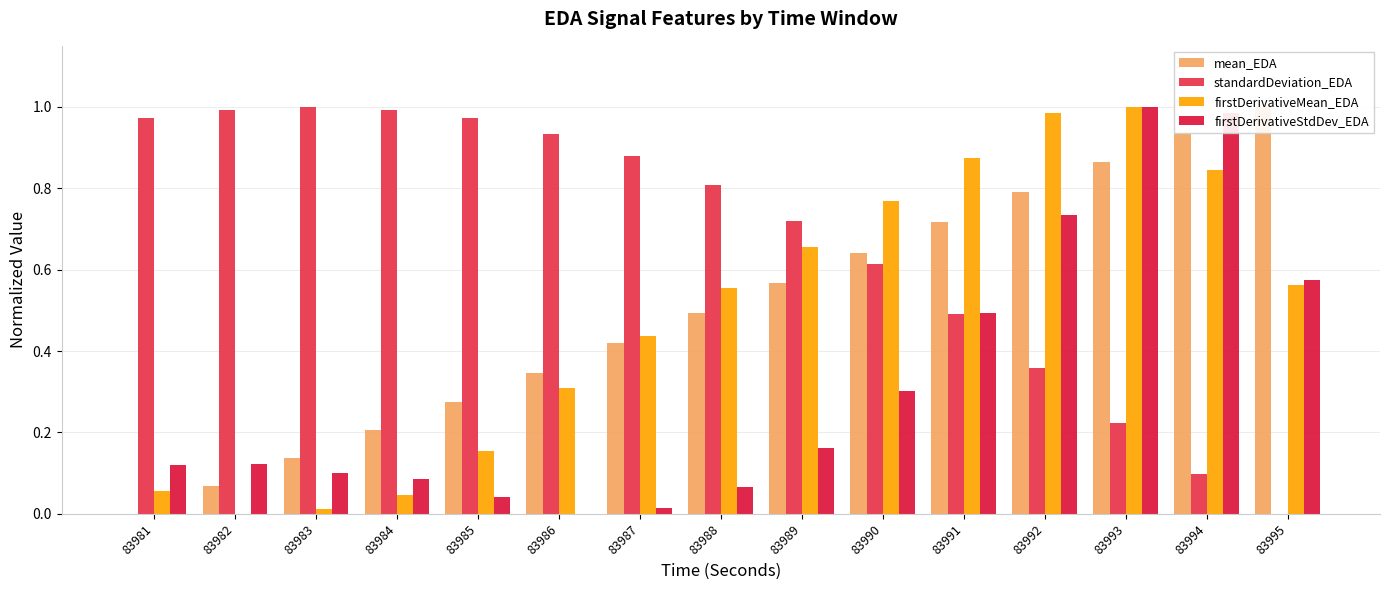

Rank the series by their maximum value, from highest to lowest.

mean_EDA, standardDeviation_EDA, firstDerivativeMean_EDA, firstDerivativeStdDev_EDA